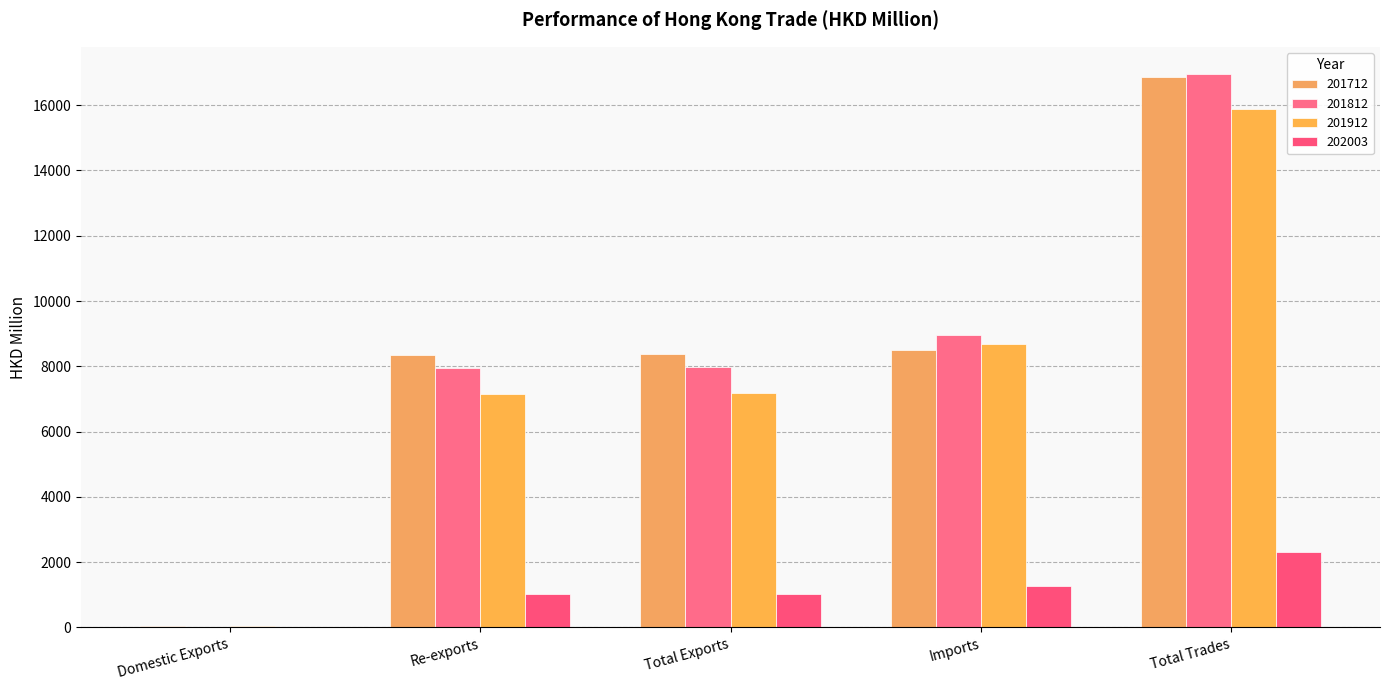

What is the value of the 201912 bar at the 1st from the left?

30.0